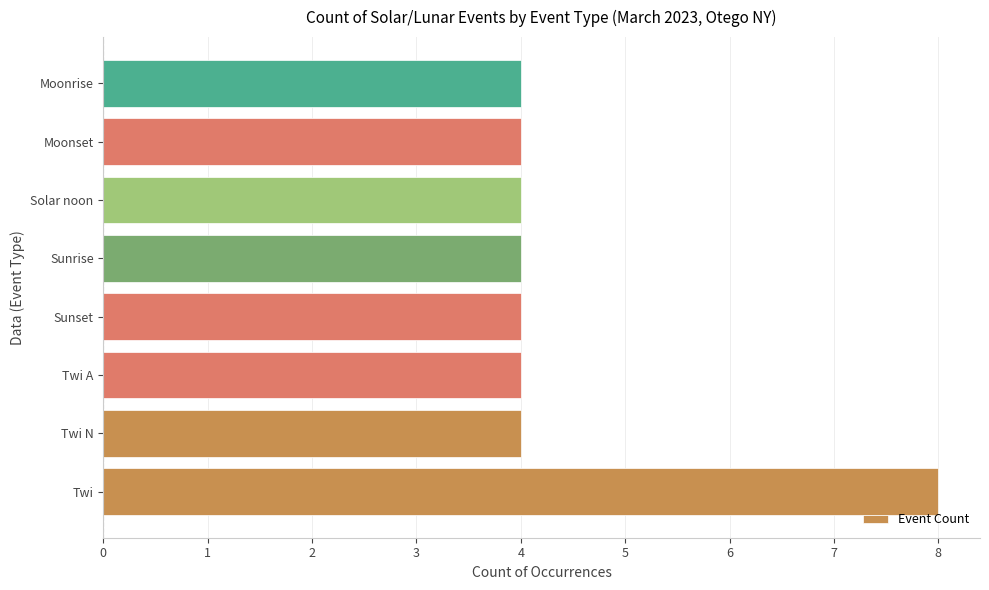

Is it true that the value at Moonset is 4?

True